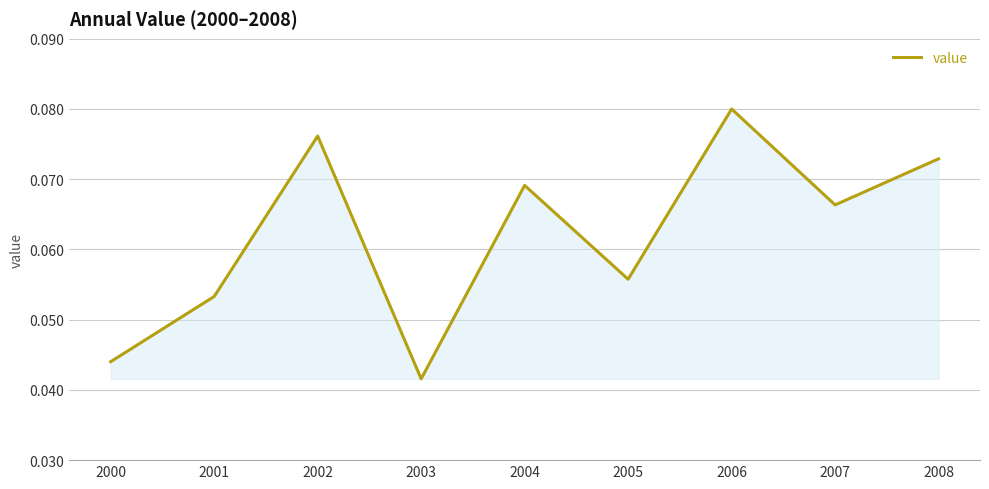

True or false: the data shows 0.0 at 2001.

False